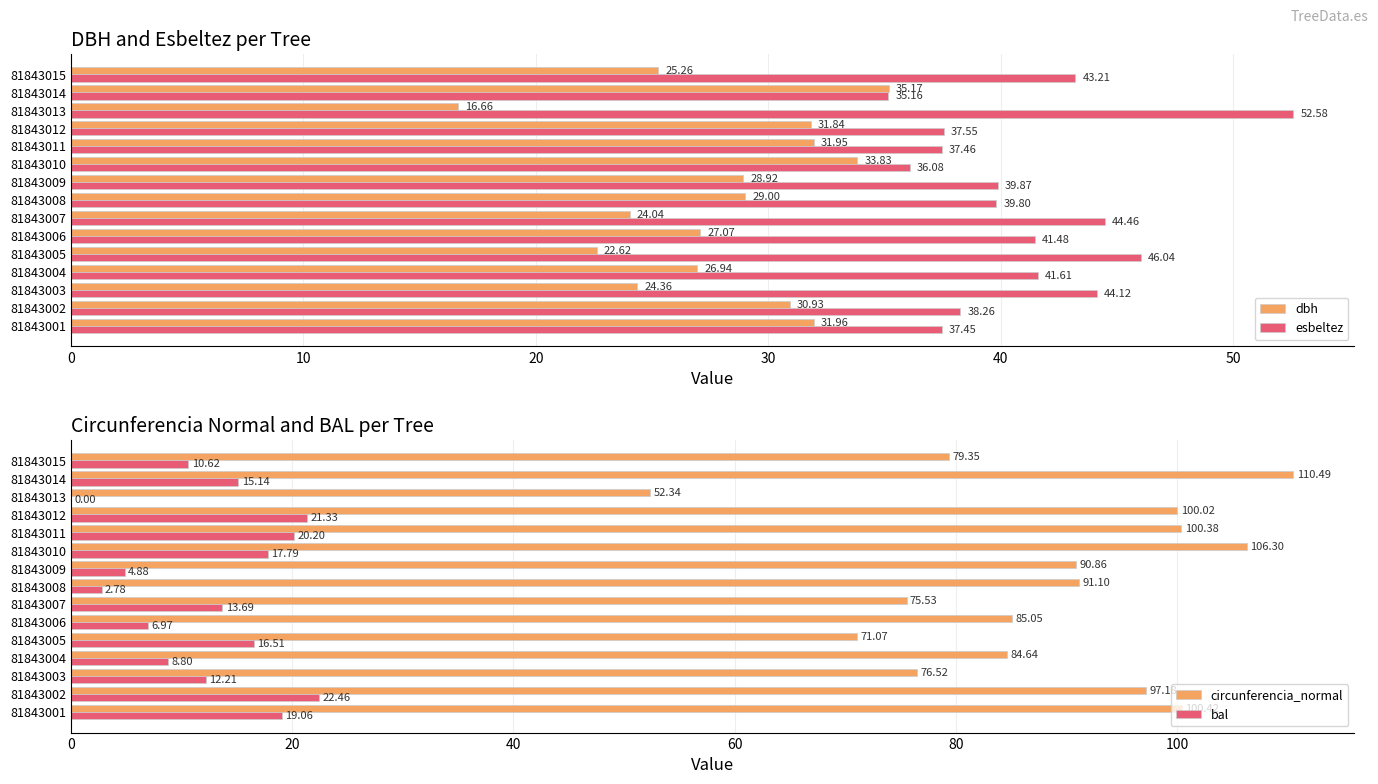

Is the value of dbh at 81843008 greater than the value of esbeltez at 81843008?

No